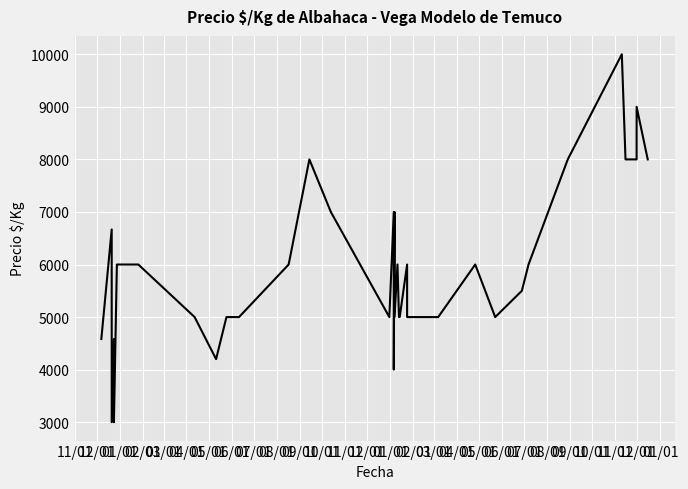

What is the maximum value shown in the chart?

10000